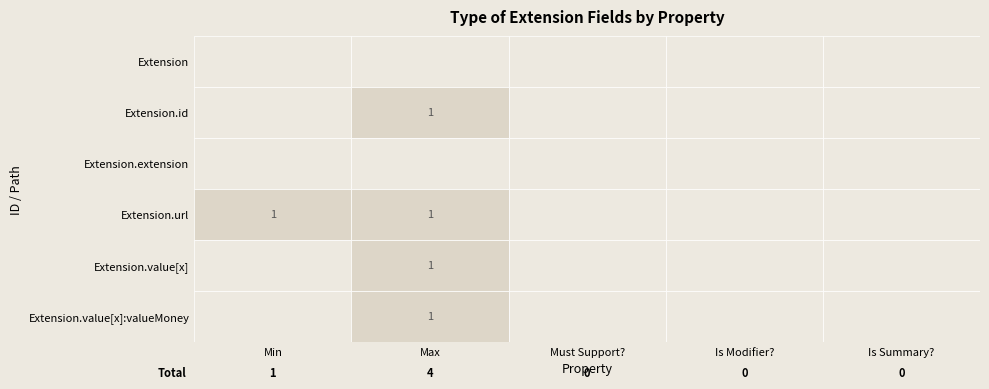

Which series has the widest spread of values?

Extension.id